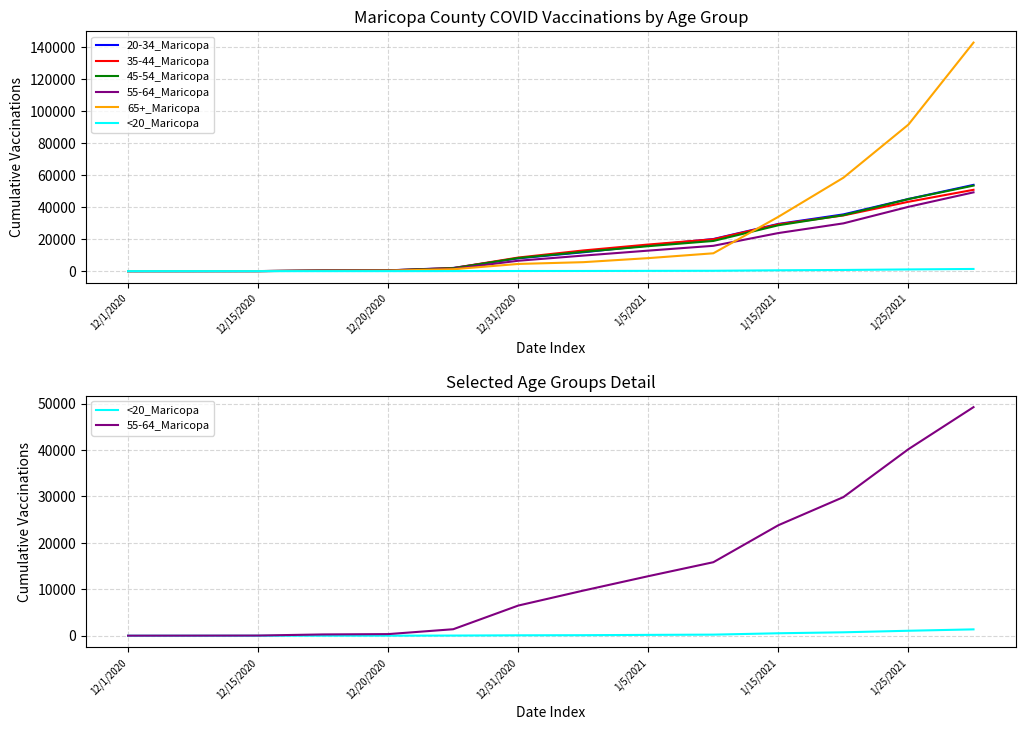

What is the value of the <20_Maricopa point at the 11th from the left?

530